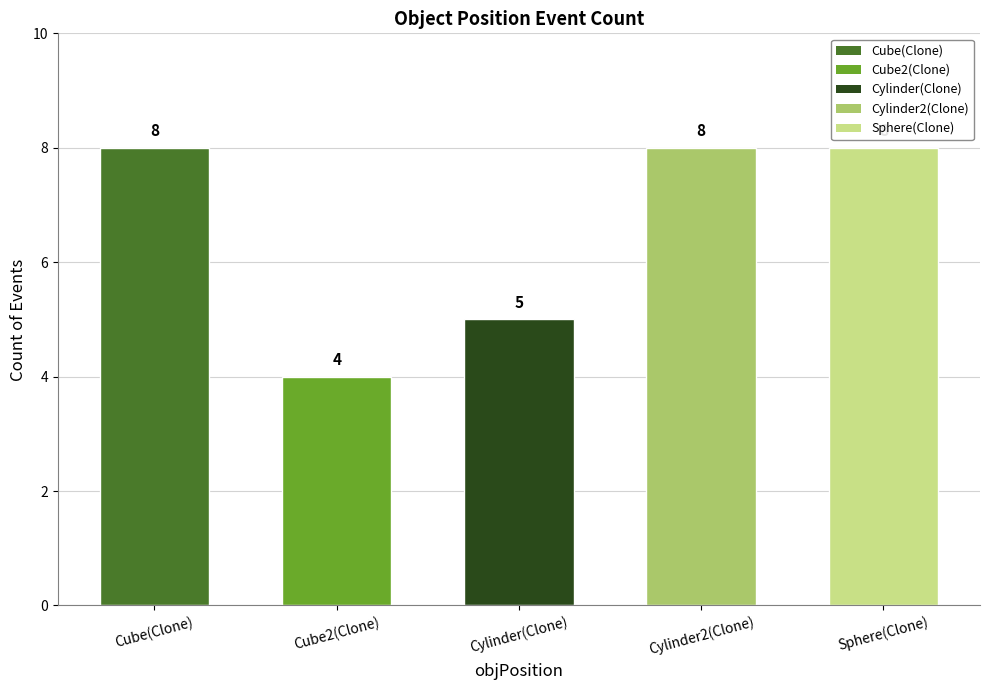

At which label is the value closest to 6?

Cylinder(Clone)